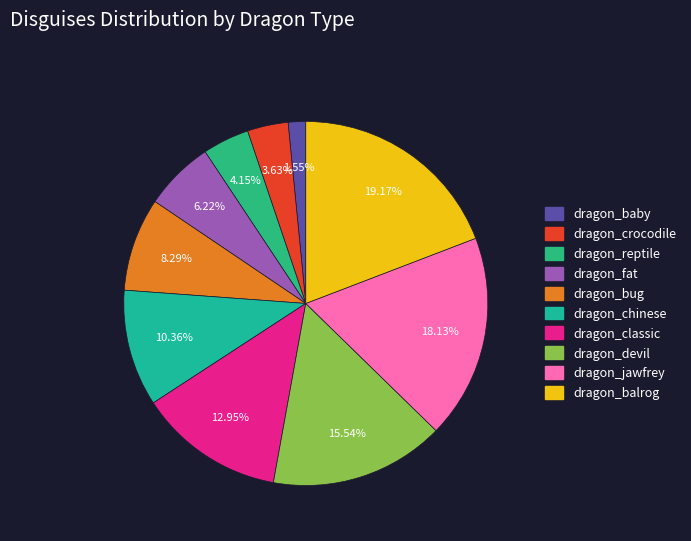

Between dragon_baby and dragon_devil, which is larger?

dragon_devil